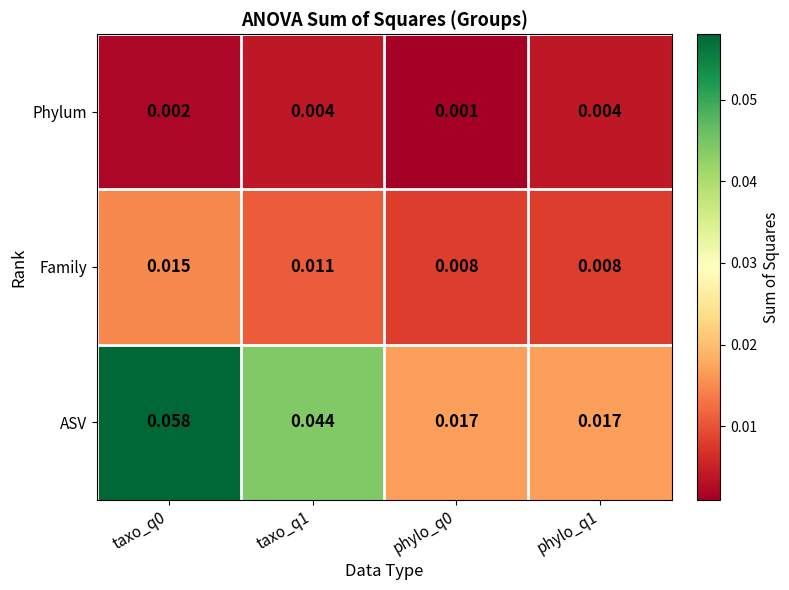

Which series has the largest total across all categories?

ASV